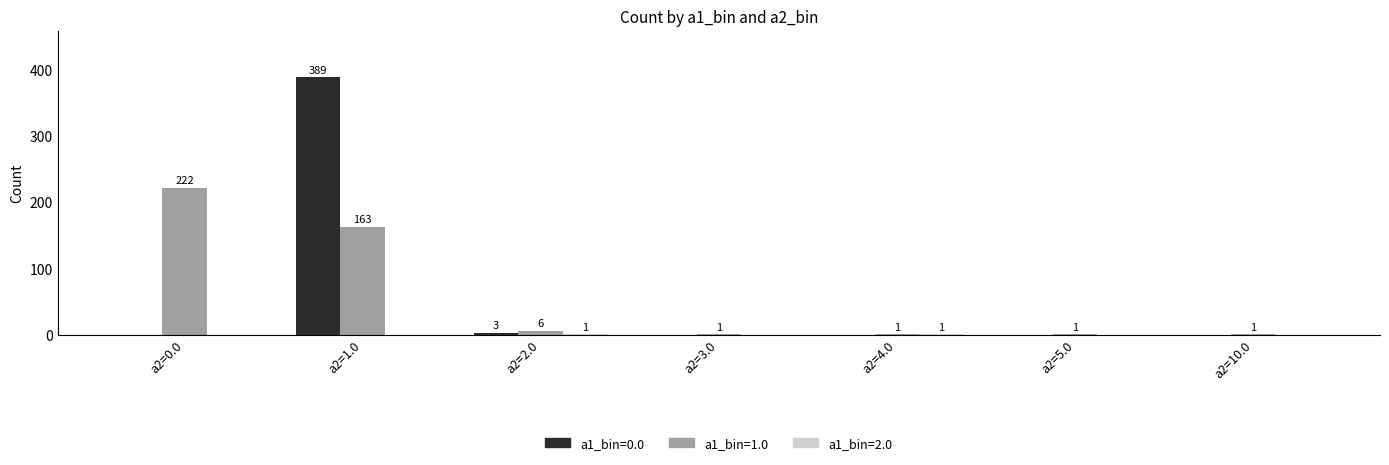

Which label corresponds to the largest value in the chart?

a2=1.0